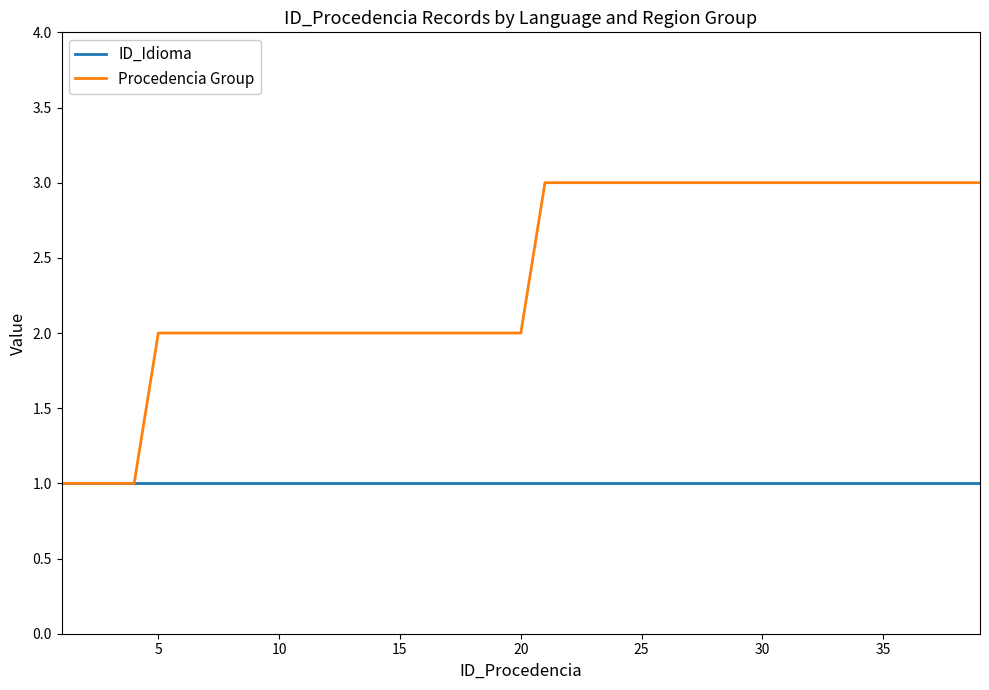

What is the maximum value shown in the chart?

3